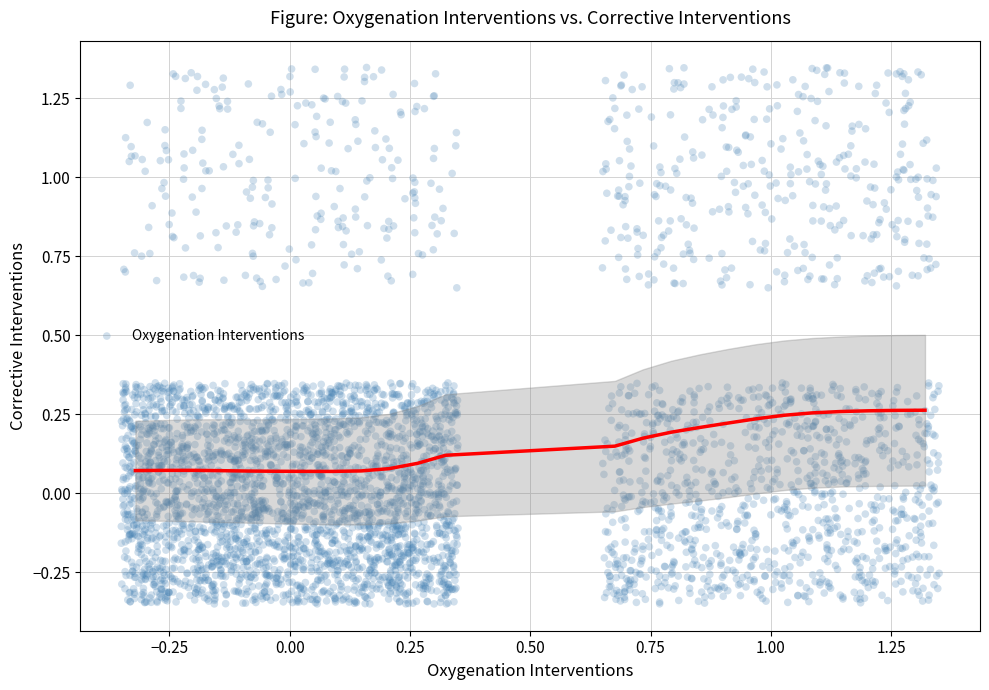

What is the range of Y values (max minus min)?

1.7